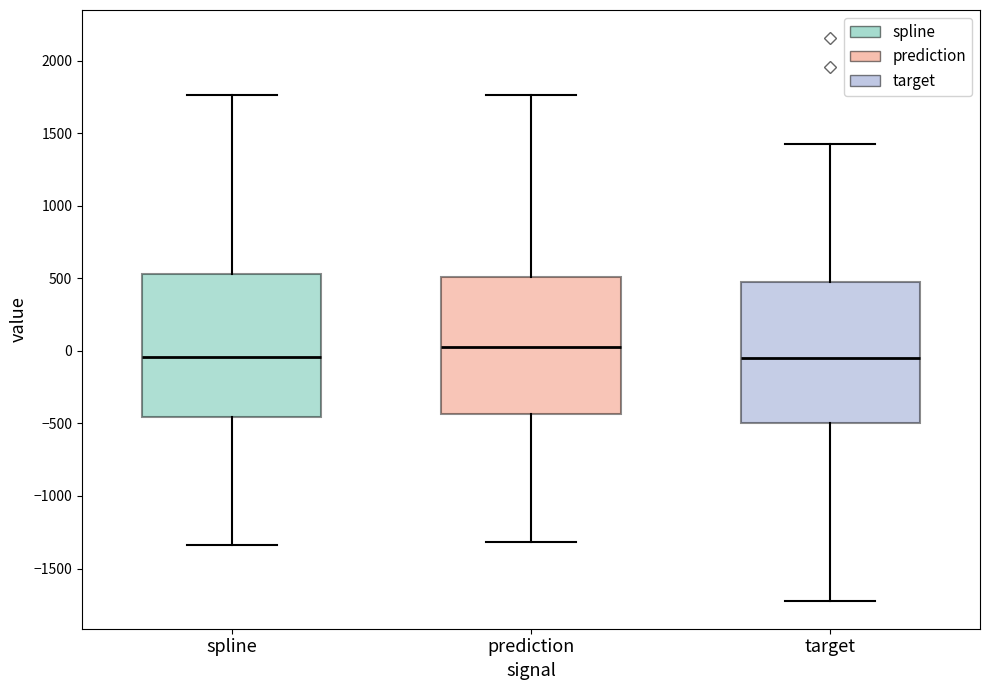

Where does the median line of the box for target sit on the y-axis? The values are not printed on the chart, so give them approximately, as read against the axis.

-50